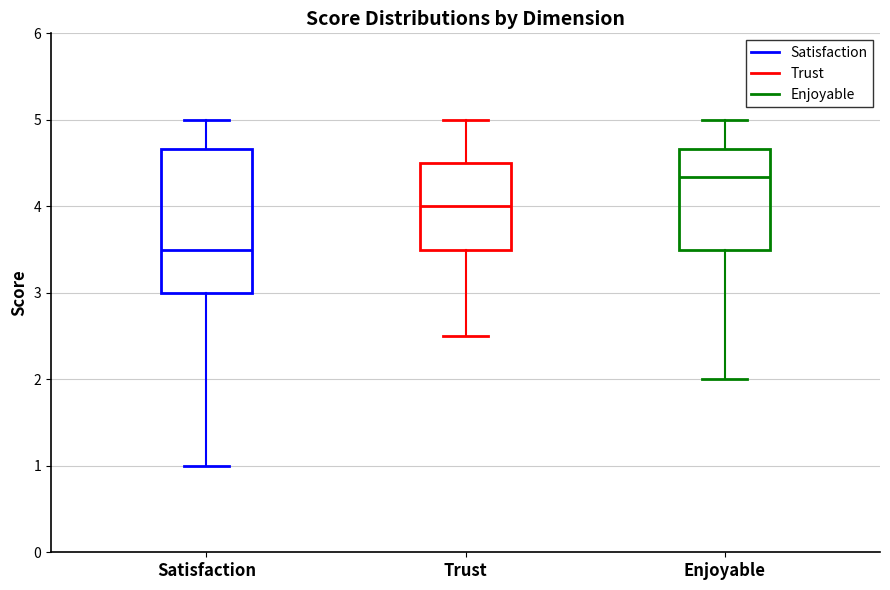

Which box is the tallest, from its lower edge to its upper edge?

Satisfaction